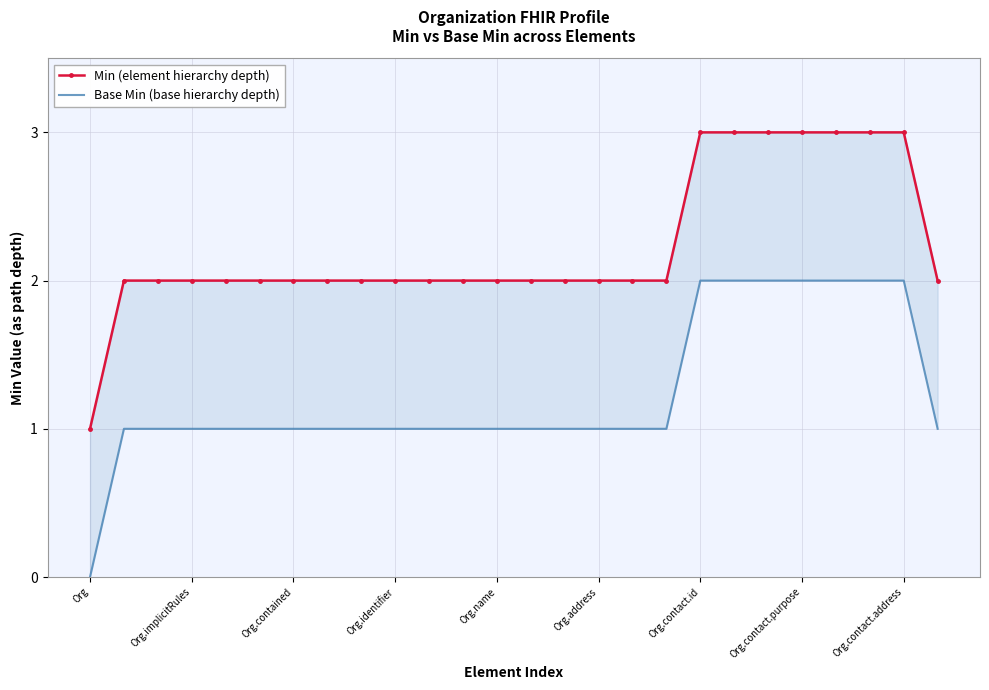

True or false: Min (element hierarchy depth) and Base Min (base hierarchy depth) cross at least once.

False